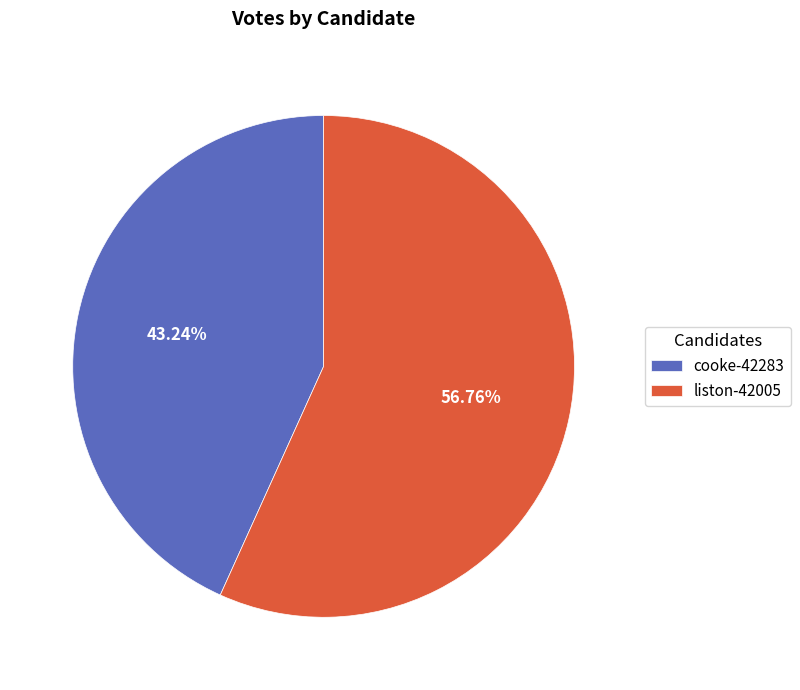

The cooke-42283 slice represents 38% of the pie. True or false?

False